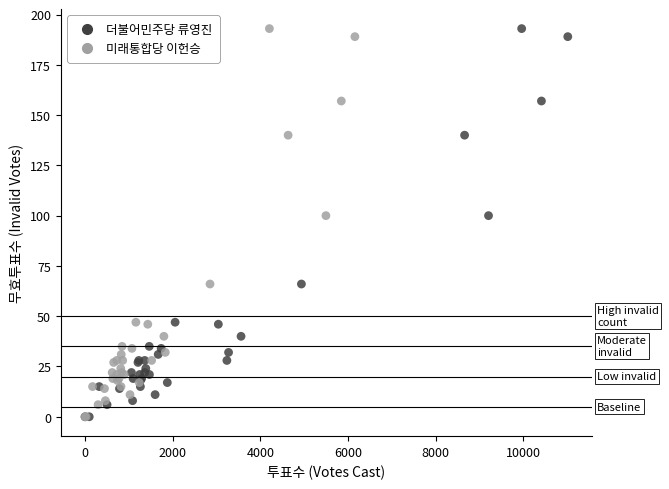

What are all the series names shown in the legend?

더불어민주당 류영진, 미래통합당 이헌승